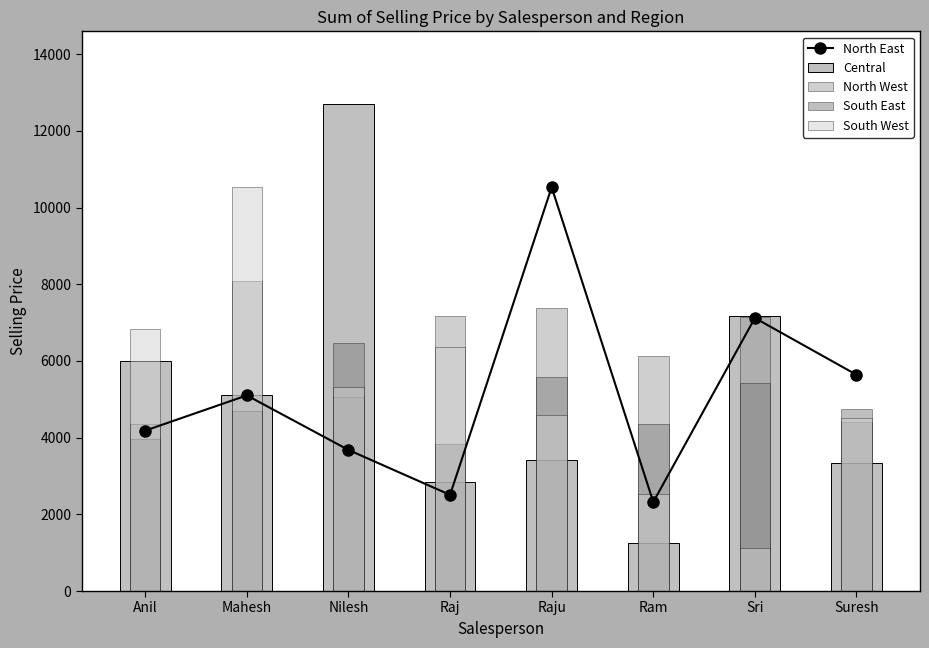

At which category is the sum across all series the highest?

Mahesh